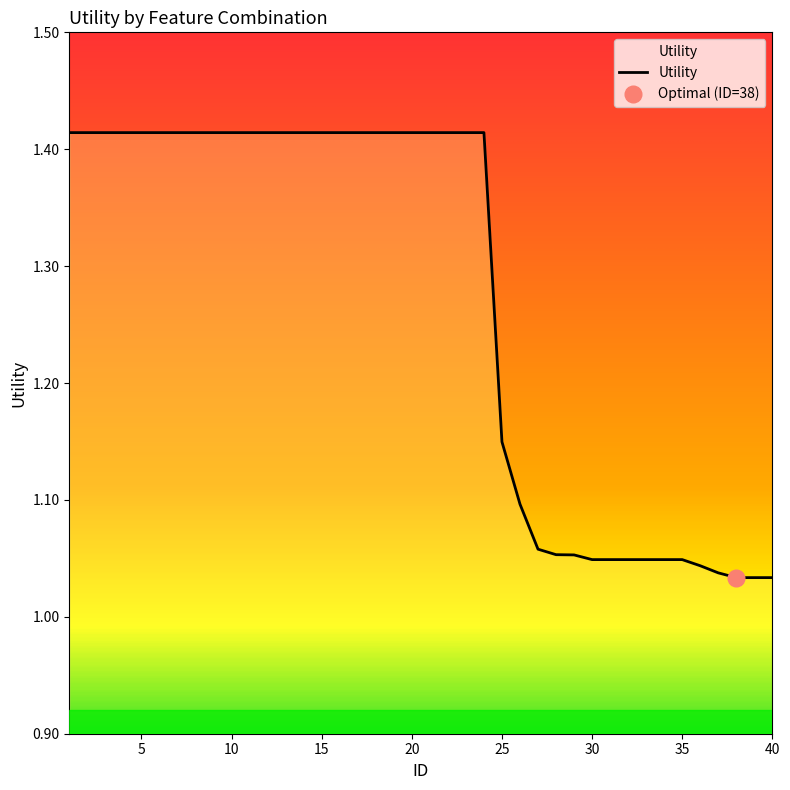

Approximately how many times larger is the value at 34 compared to 40?

1.0